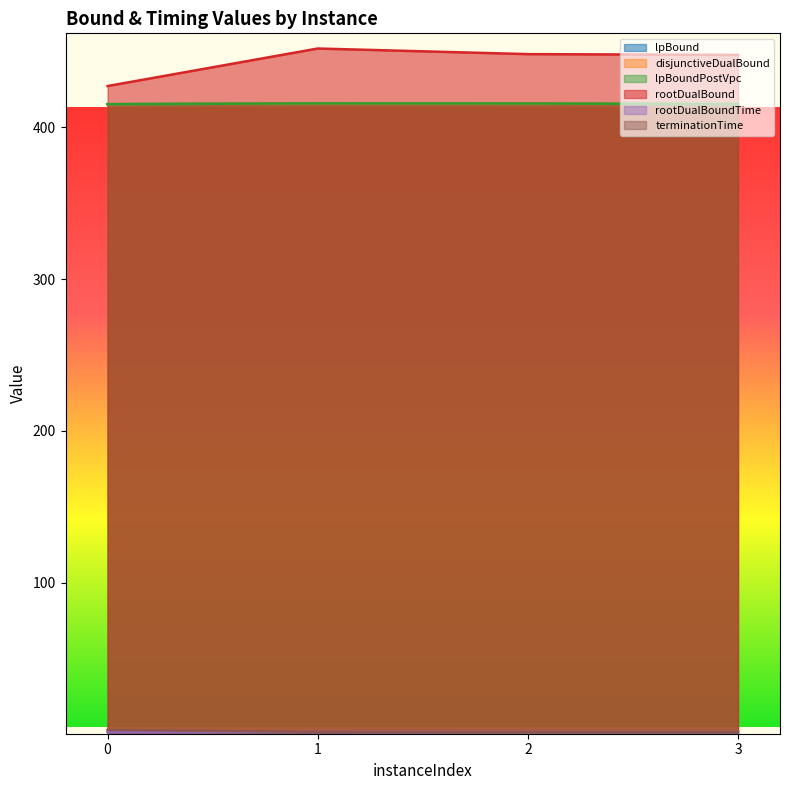

Is it true that lpBound equals 415.8 at 1?

True